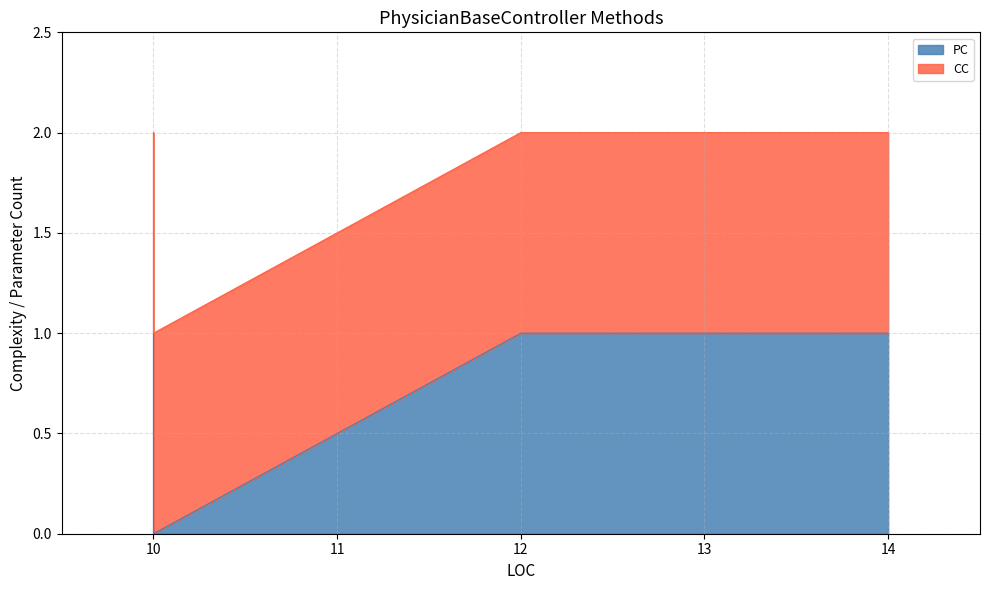

How many interior local peaks (higher than both neighbors) does the data have?

1